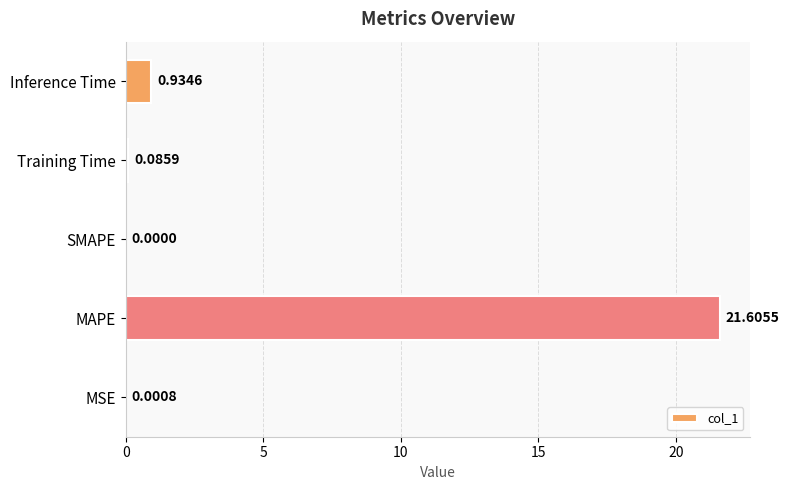

How many categories are shown in the chart?

5